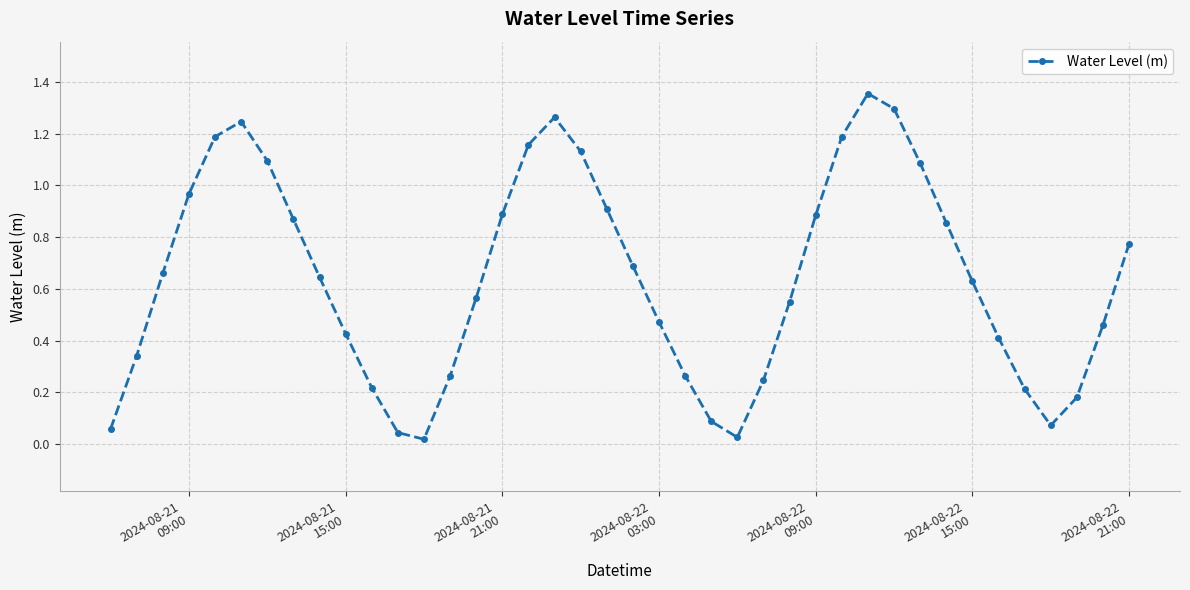

How many points are higher than both their immediate neighbors (excluding endpoints)?

3